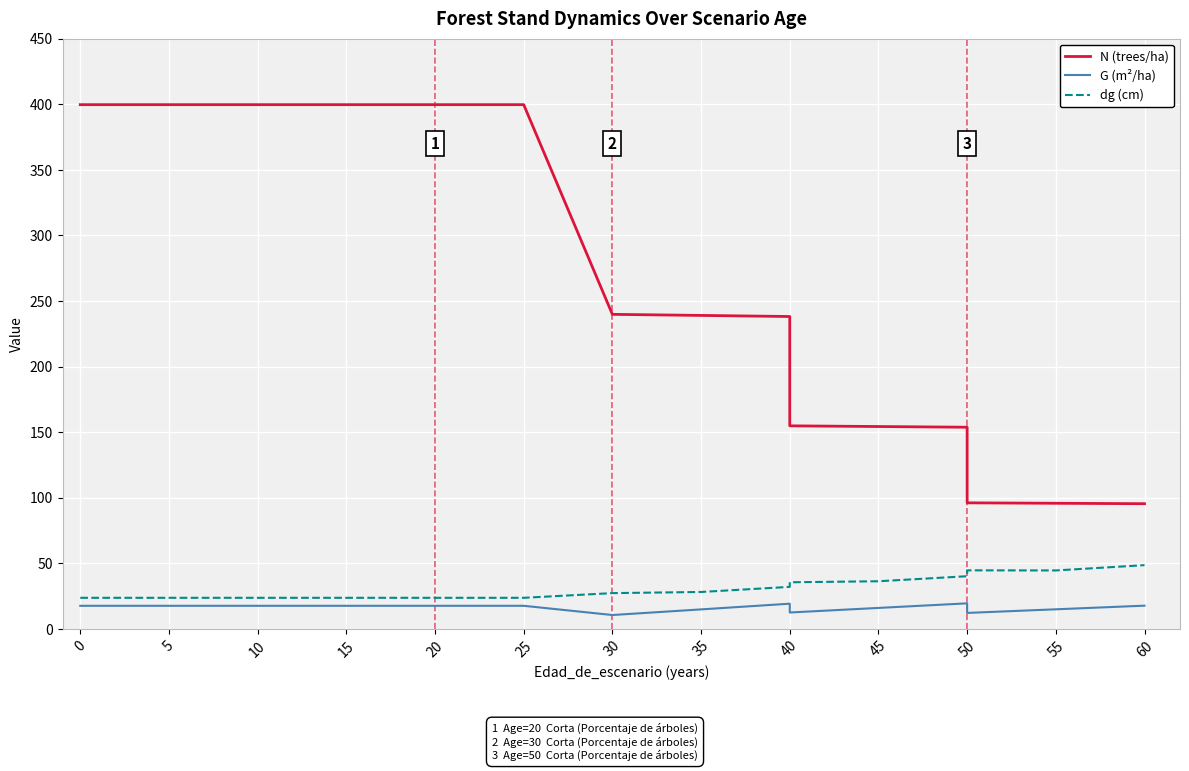

Between 5 and 20, which is larger?

5